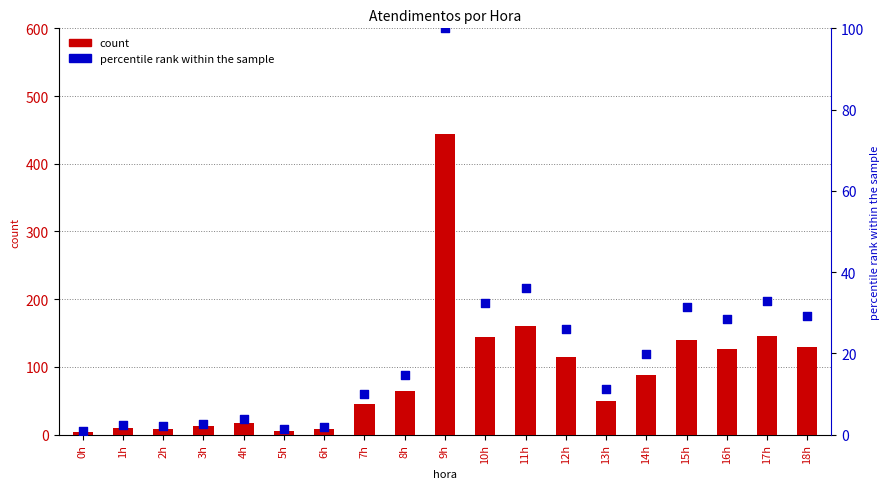

Which series reaches the minimum Y coordinate?

percentile rank within the sample